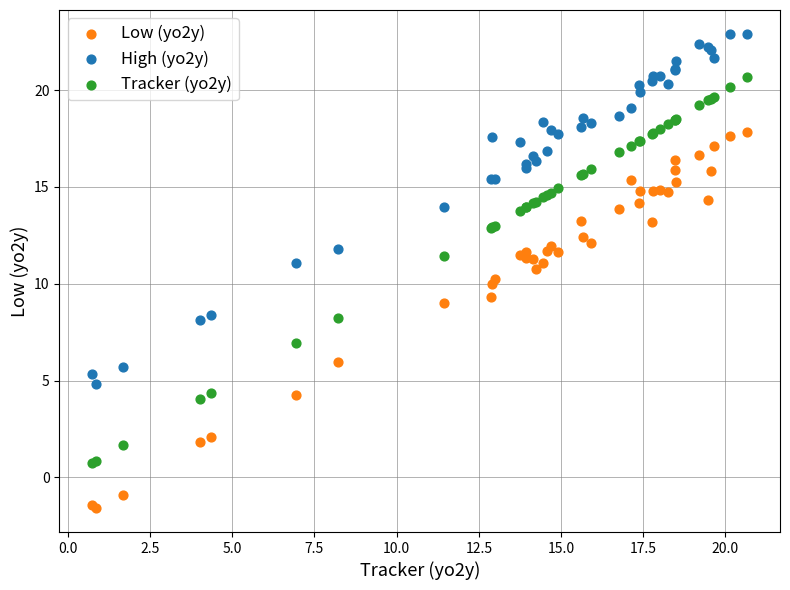

Which series reaches the minimum Y coordinate?

Low (yo2y)